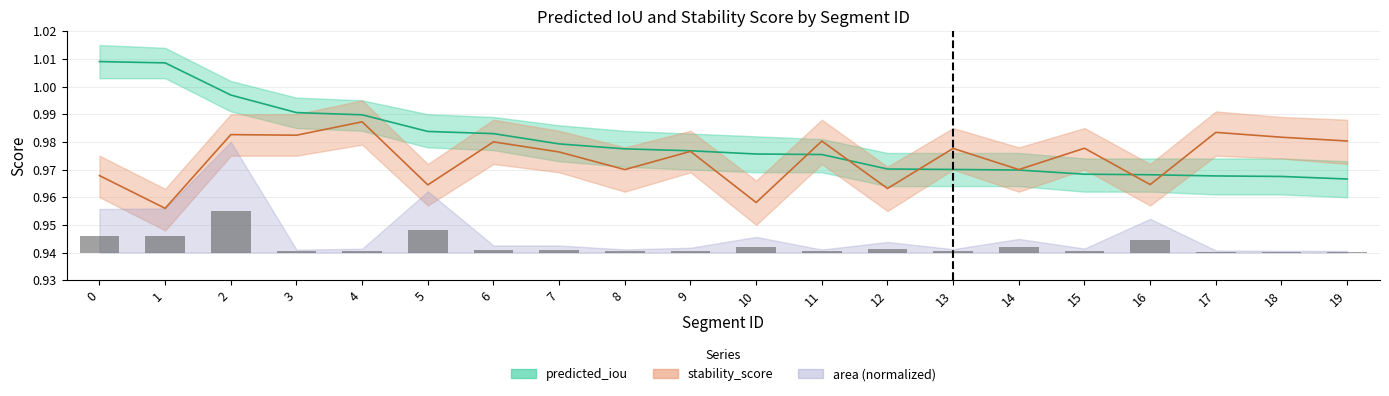

Reading left to right, list all the values displayed in this chart.

predicted_iou: 1.0	1.0	1.0	1.0	1.0	1.0	1.0	1.0	1.0	1.0	1.0	1.0	1.0	1.0	1.0	1.0	1.0	1.0	1.0	1.0
stability_score: 1.0	1.0	1.0	1.0	1.0	1.0	1.0	1.0	1.0	1.0	1.0	1.0	1.0	1.0	1.0	1.0	1.0	1.0	1.0	1.0
area_scaled: 0.0	0.0	0.0	0.0	0.0	0.0	0.0	0.0	0.0	0.0	0.0	0.0	0.0	0.0	0.0	0.0	0.0	0.0	0.0	0.0